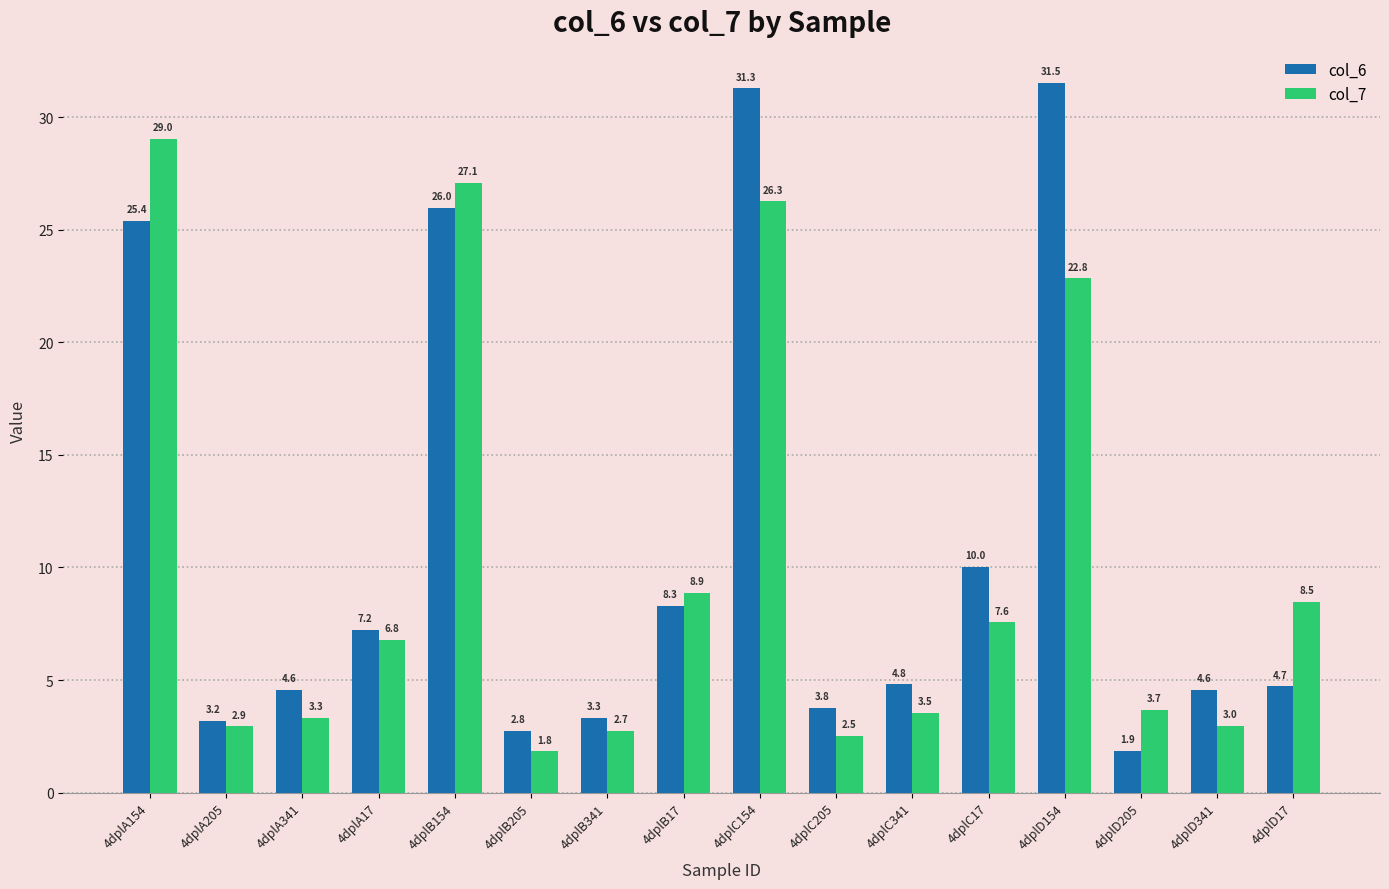

What is the difference between the second highest and minimum values in the col_6 series?

29.4